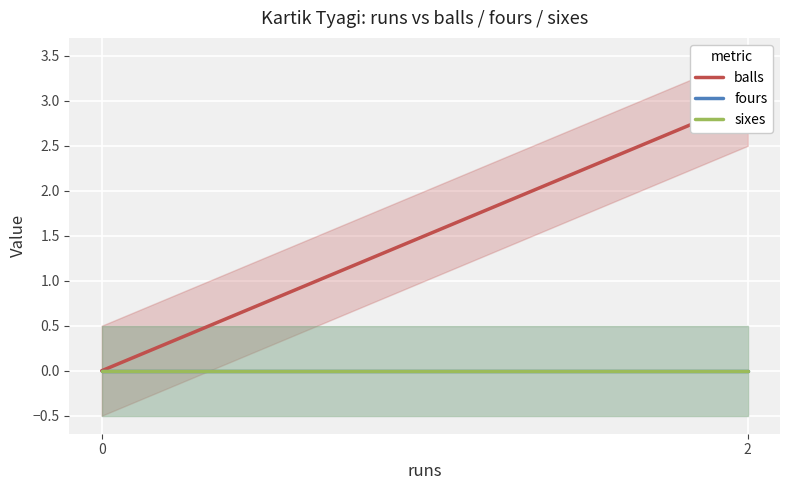

What are all the series names shown in the legend?

balls, fours, sixes